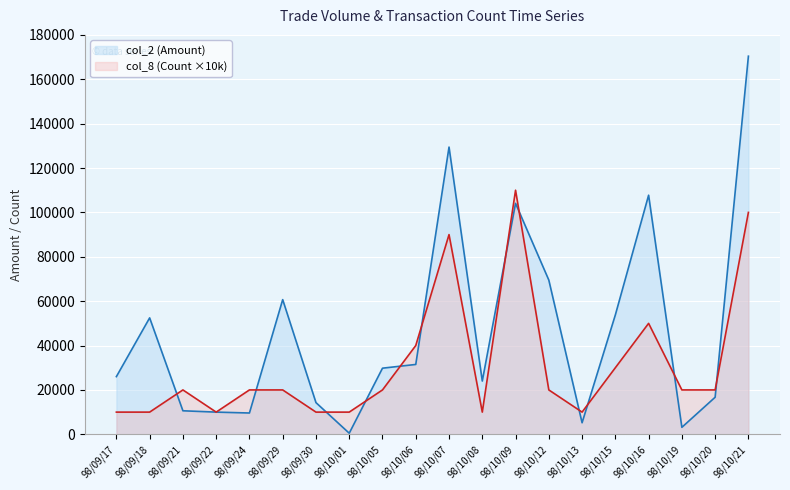

Where is the first local minimum for col_8 (Count)?

98/09/22